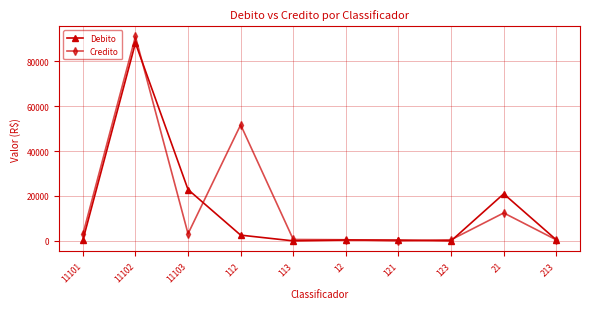

What position from the right is 113?

6